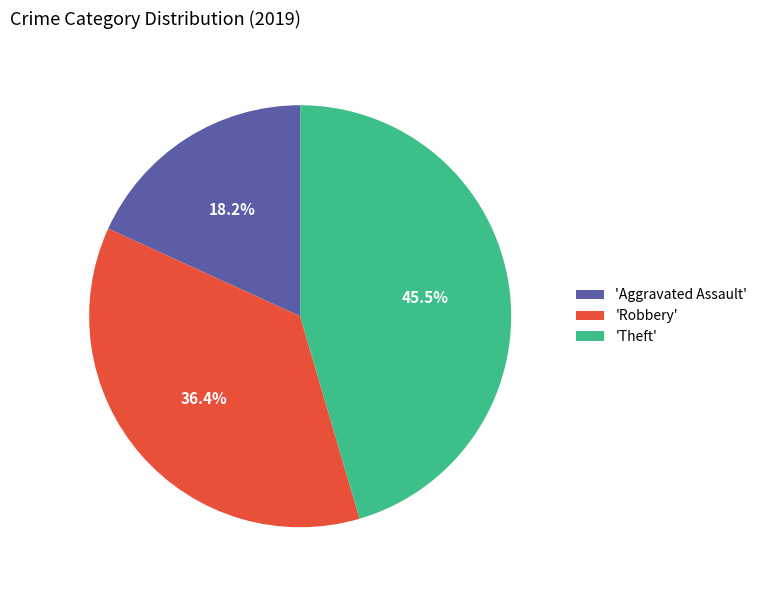

How many segments does this pie chart have?

3